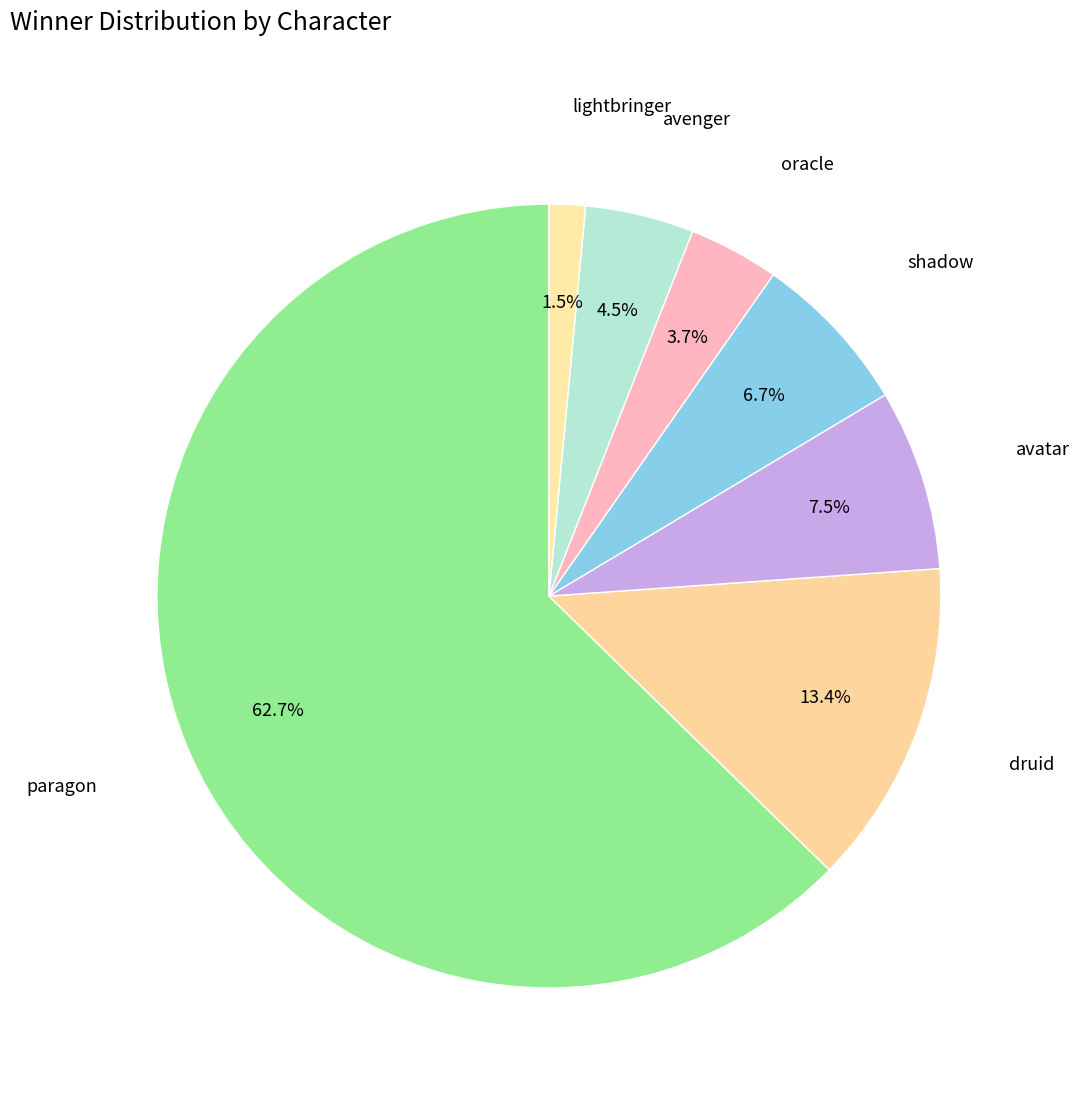

Which has a higher value, lightbringer or druid?

druid